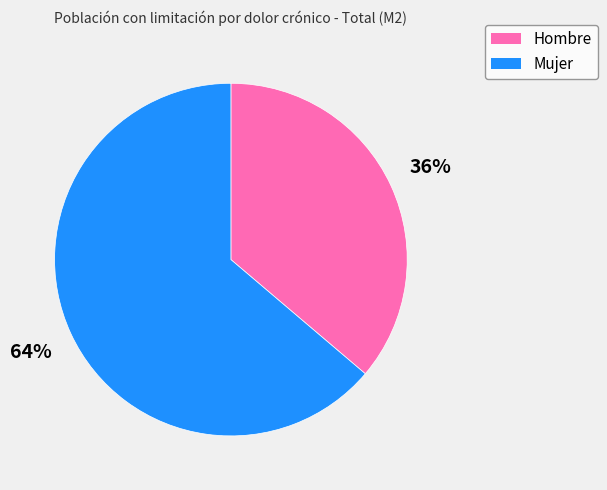

Combined, do Hombre and Mujer account for over 50%?

Yes